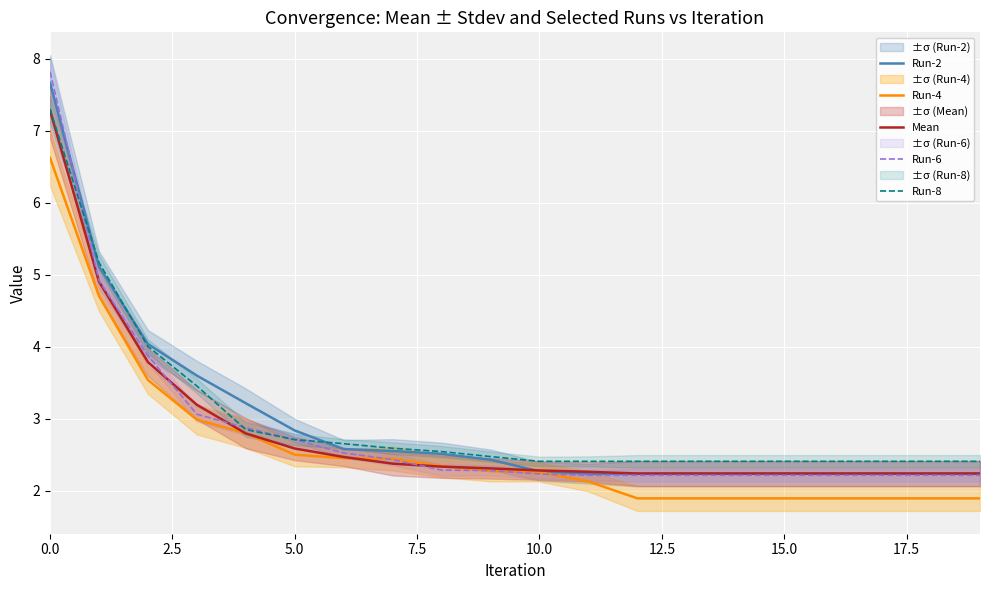

Which category has the lowest value in the Run-8 series?

10